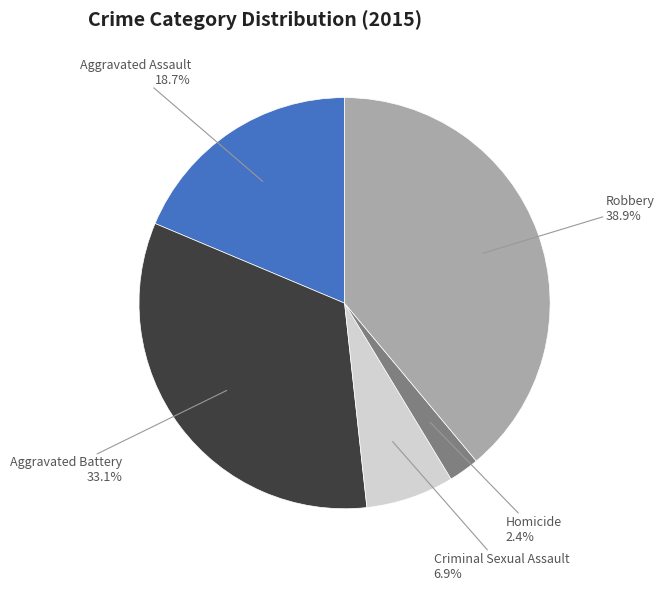

Which slice is the smallest?

Homicide